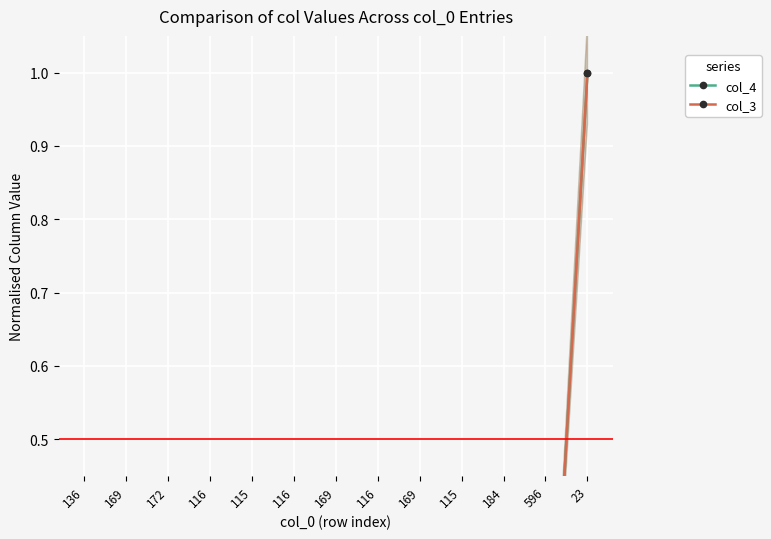

How many lines are shown in the chart?

2